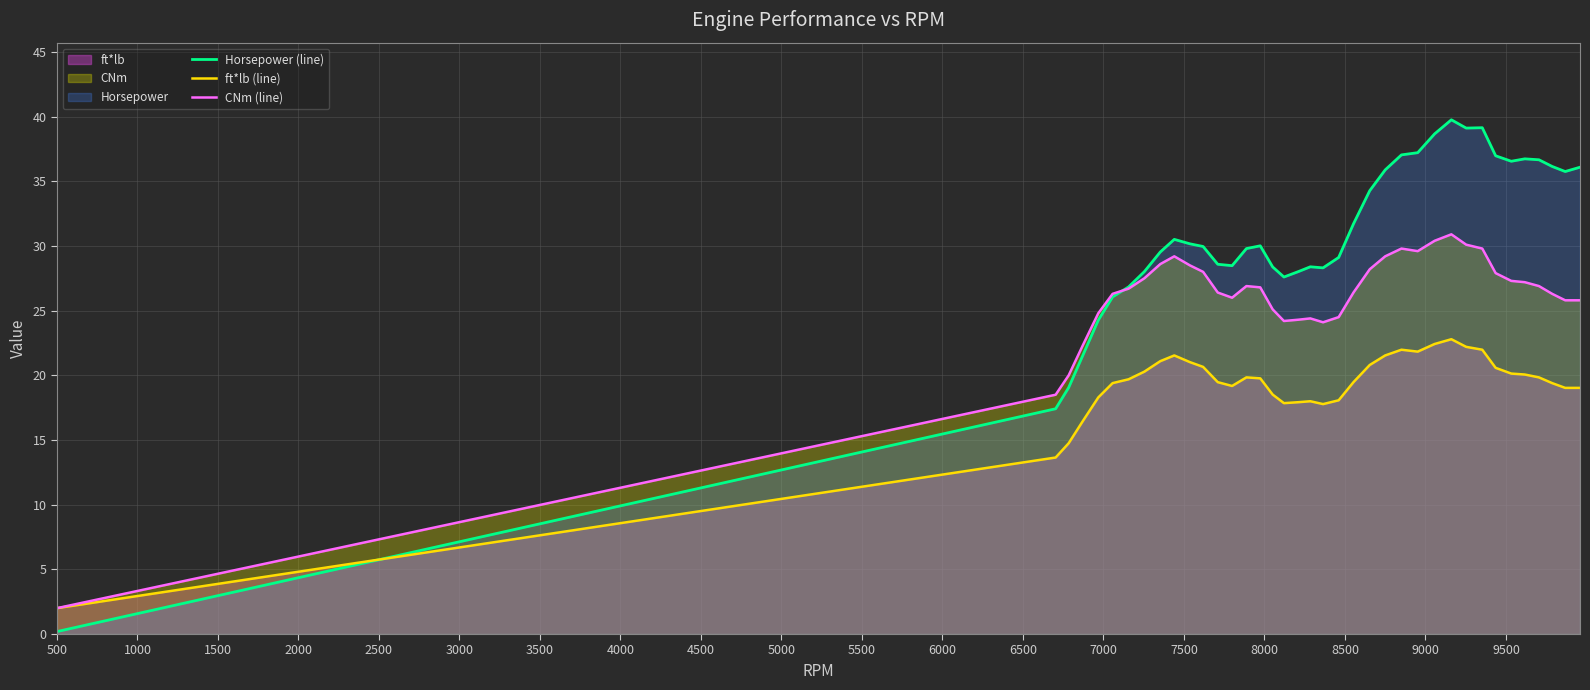

Which series has the largest total across all categories?

Horsepower (line)